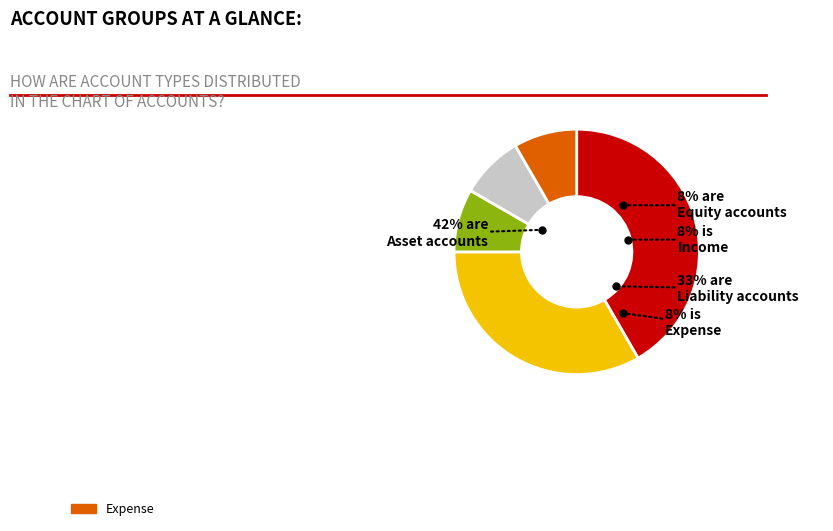

Is there a majority slice in this chart?

No